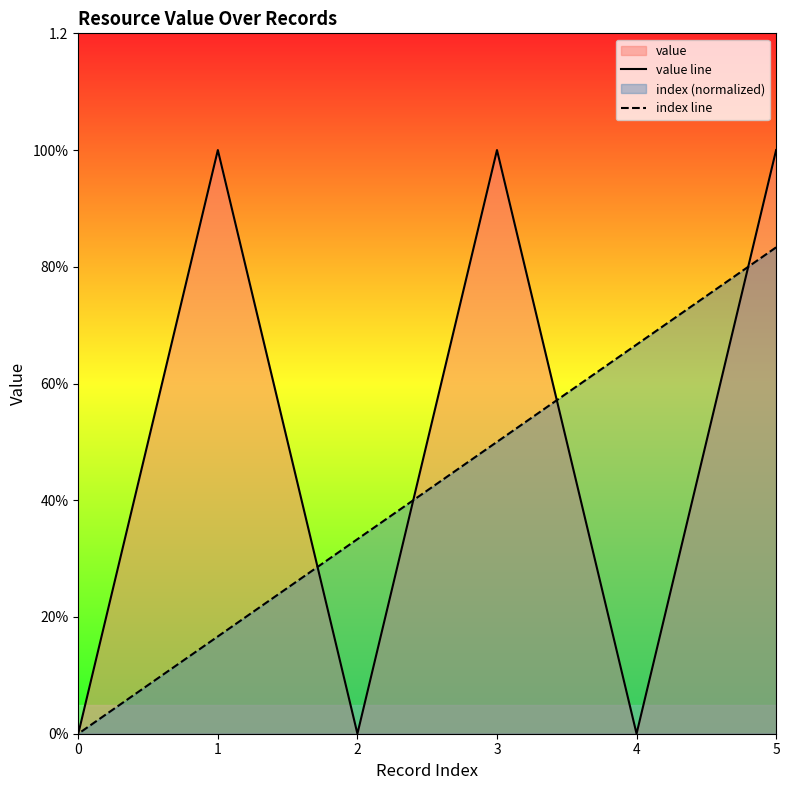

Which series has the largest range (max minus min)?

value line